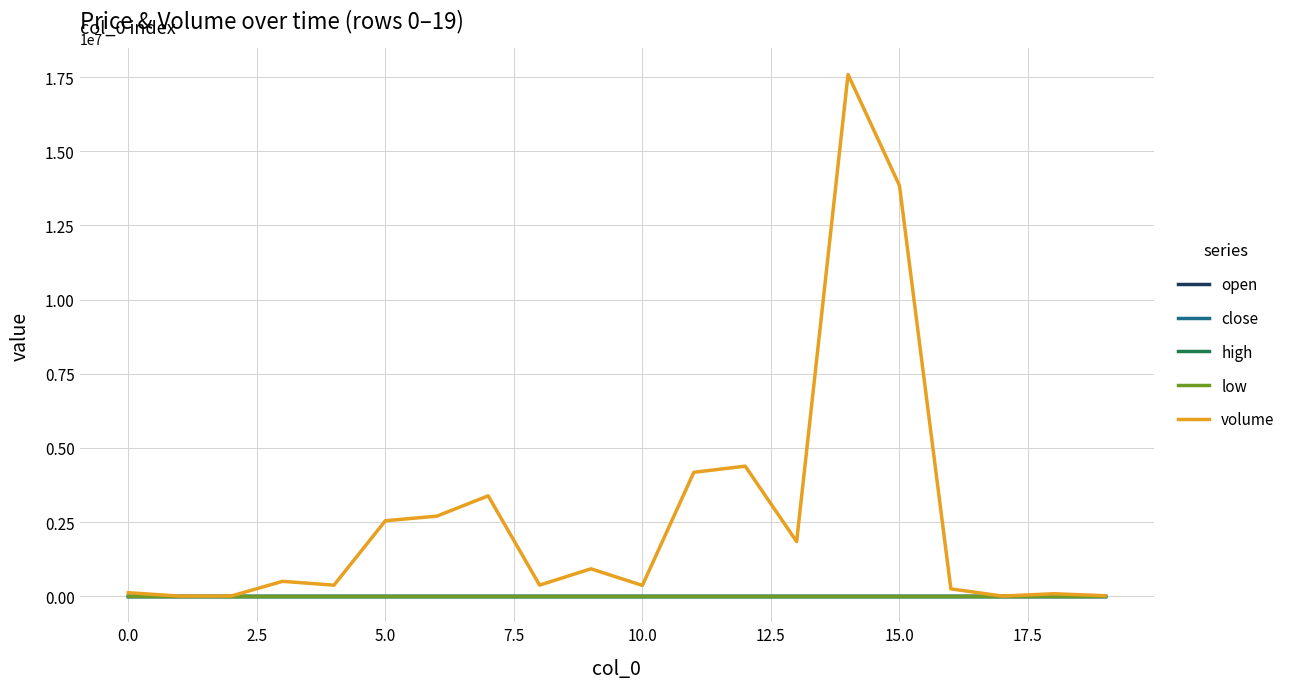

Which series has the largest total across all categories?

volume